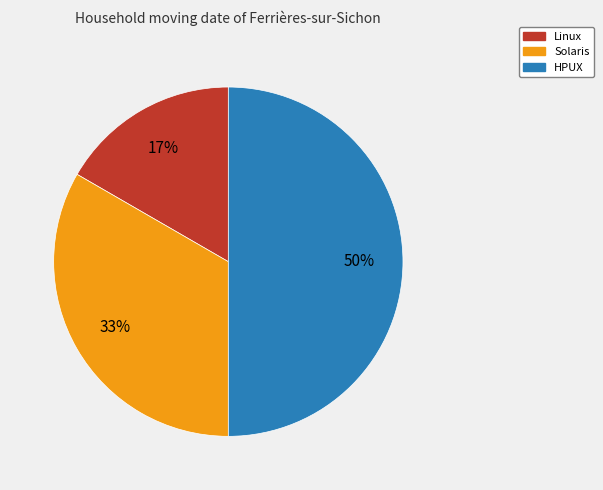

To the nearest percent, what is the average slice percentage?

33%